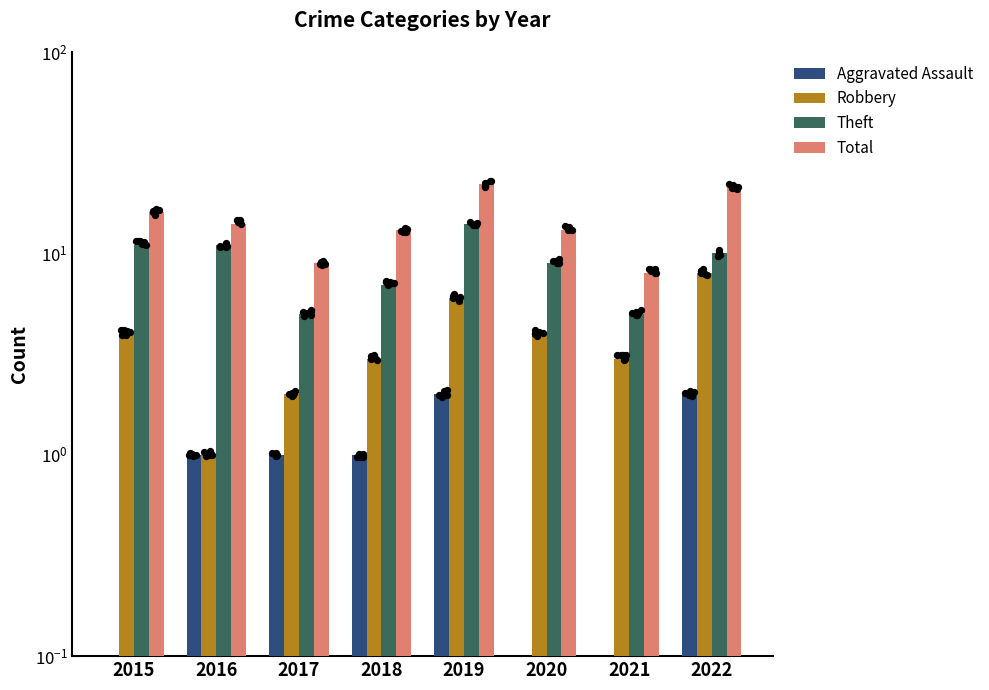

Which series has the largest total across all categories?

Total